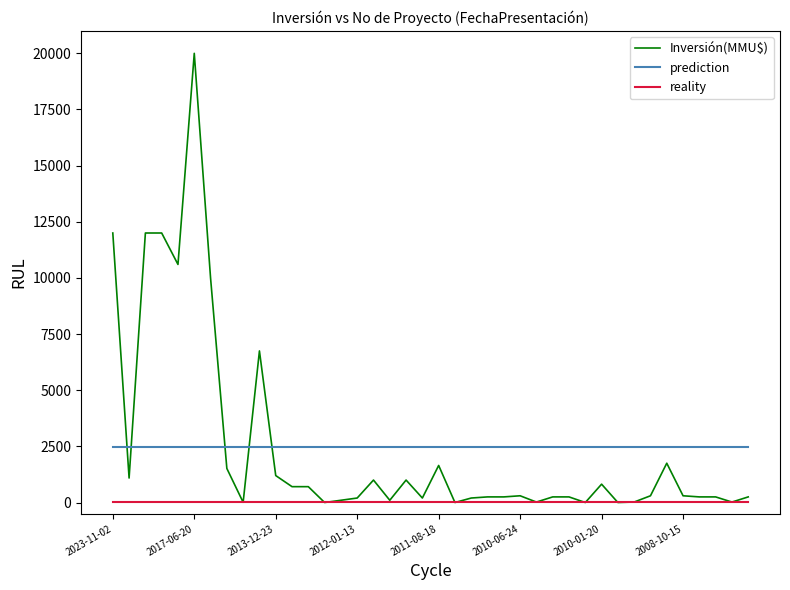

True or false: prediction and reality cross at least once.

False